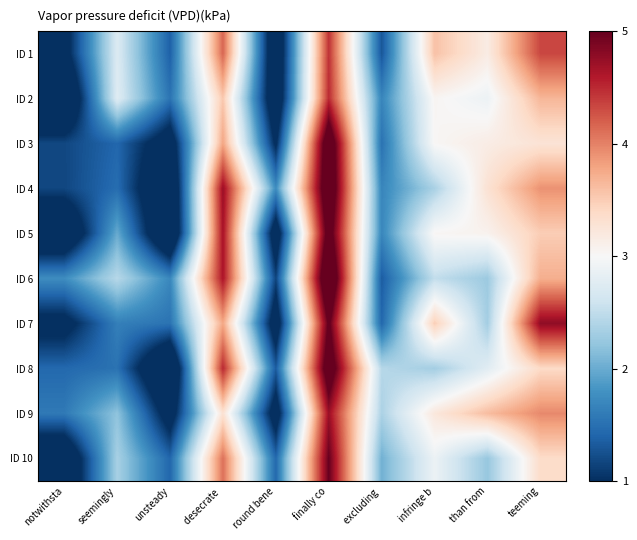

Rank the series at desecrate from highest to lowest value.

ID 4, ID 5, ID 6, ID 8, ID 1, ID 10, ID 3, ID 7, ID 2, ID 9